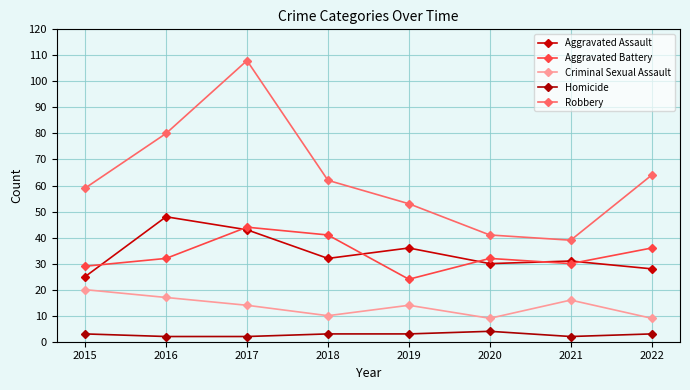

Does the chart have visible grid lines?

Yes